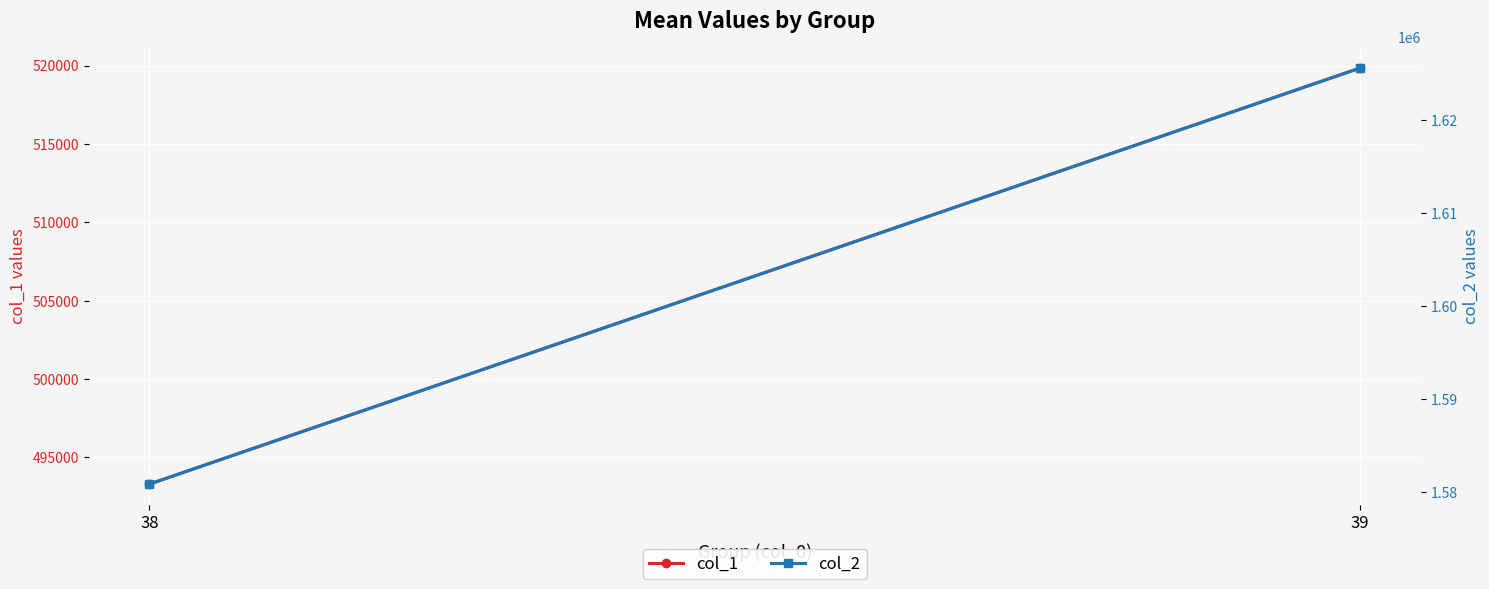

What are all the series names shown in the legend?

col_1, col_2